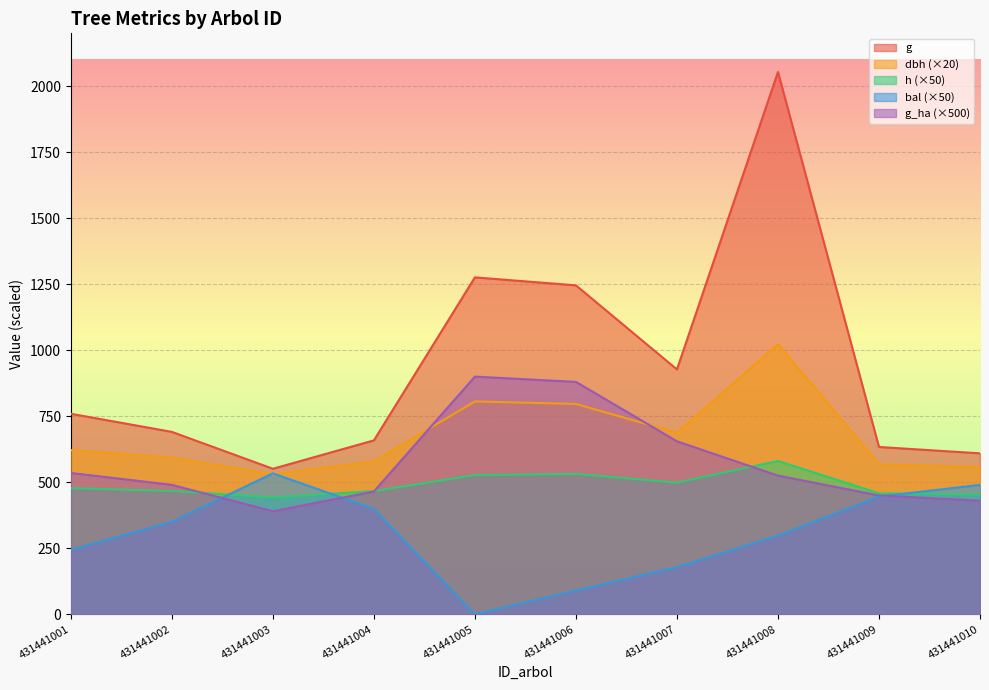

True or false: g and h cross at least once.

False